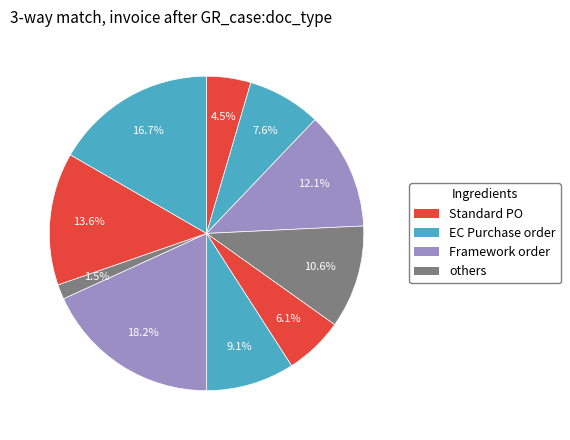

How many segments does this pie chart have?

10